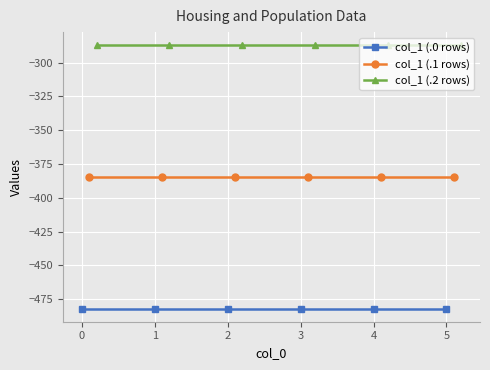

True or false: col_1 (.2 rows) and col_1 (.0 rows) cross at least once.

False